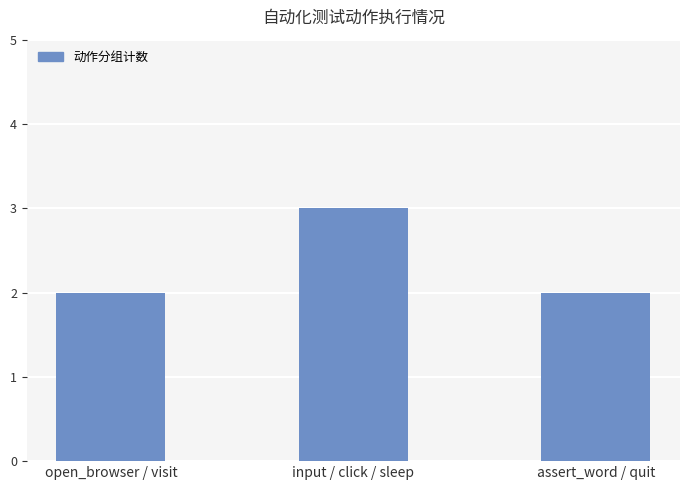

Reading left to right, extract all data points from this chart.

2	3	2